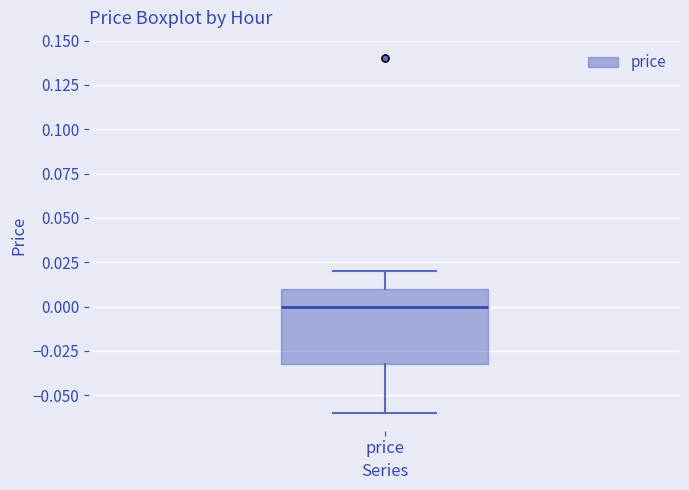

Where does the lower whisker of the box for price end on the y-axis? The values are not printed on the chart, so give them approximately, as read against the axis.

-0.06